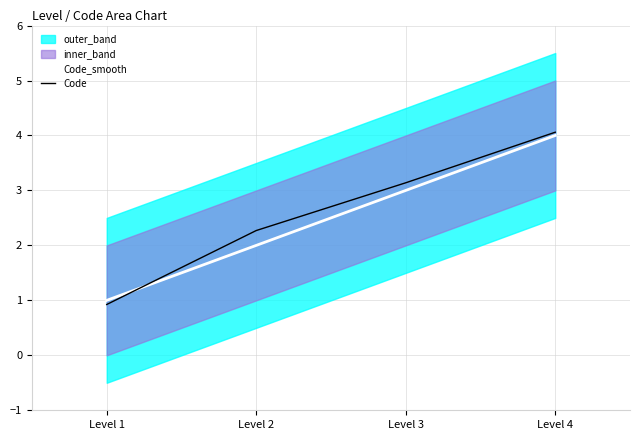

At which category is the sum across all series the highest?

Level 4